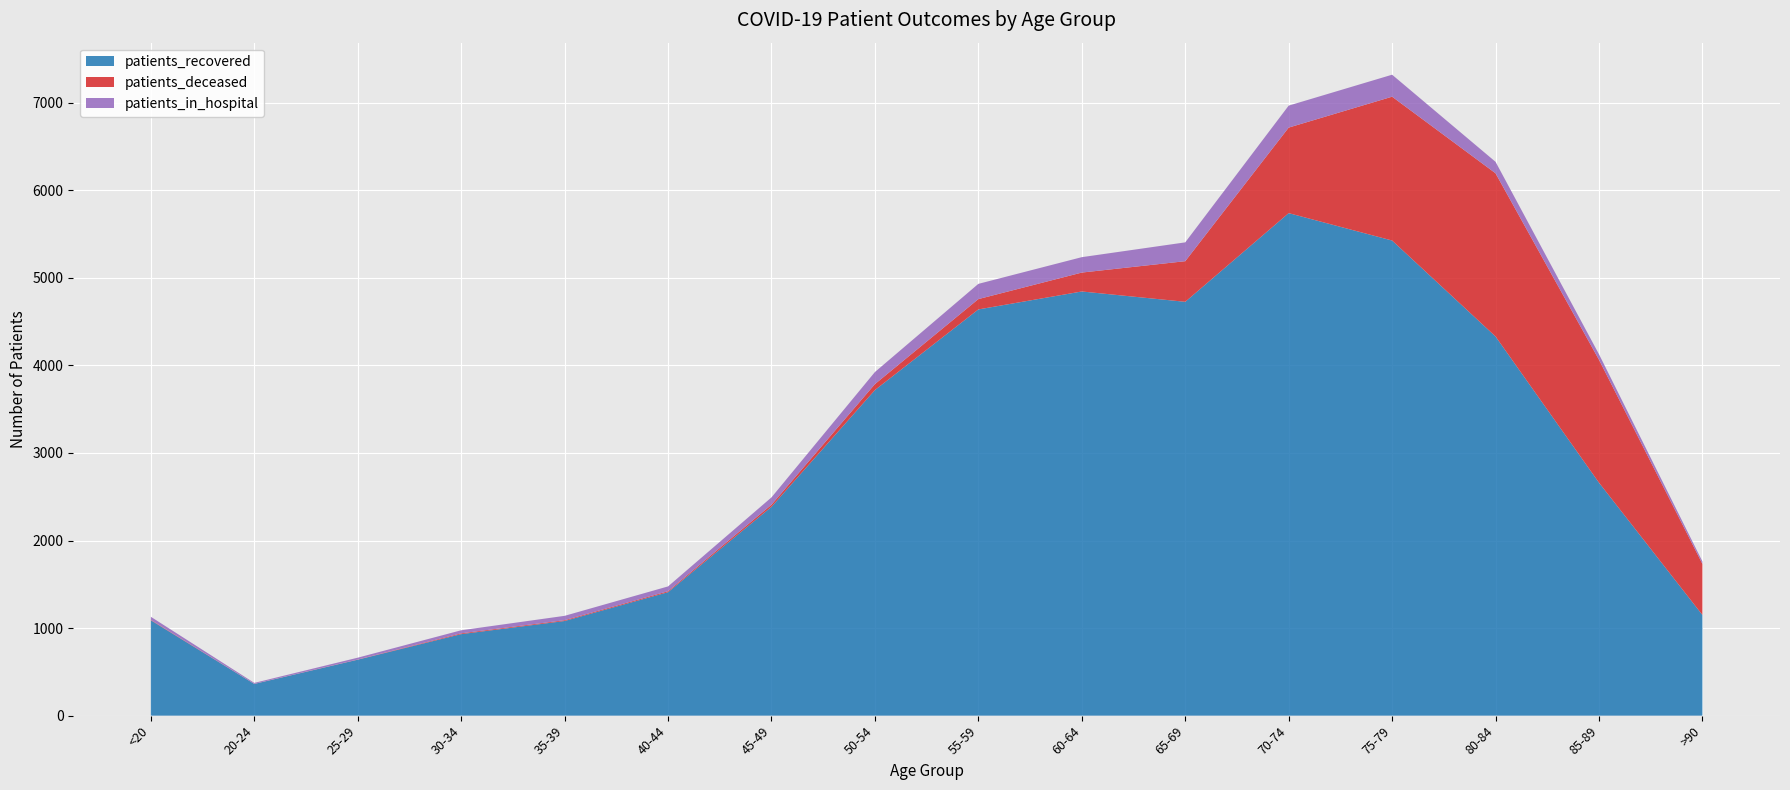

Reading left to right, extract all data points from this chart.

patients_recovered: 1089	362	639	931	1081	1410	2385	3719	4640	4845	4727	5740	5427	4331	2661	1150
patients_deceased: 5	1	2	9	9	11	24	68	118	216	464	977	1643	1864	1404	583
patients_in_hospital: 35	11	21	35	50	55	84	138	174	176	215	251	251	131	63	28